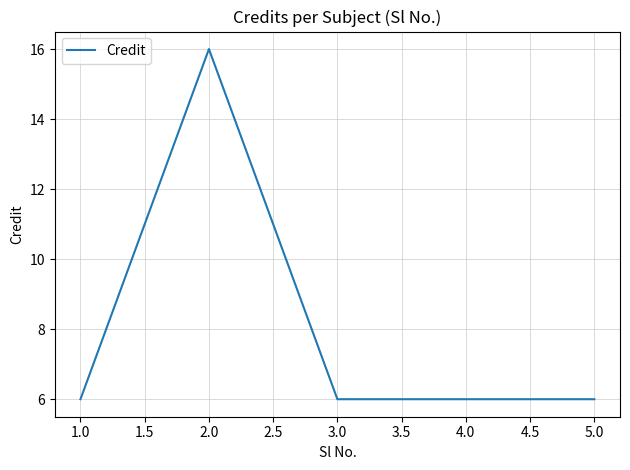

What position from the left is 3.0?

3